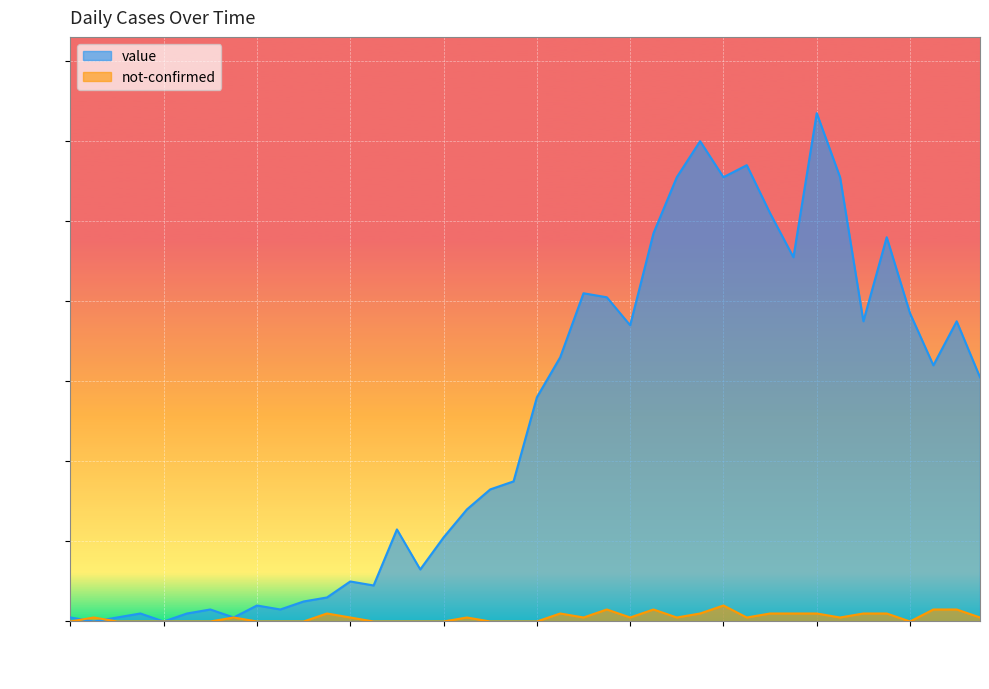

What is the label of the 15th point from the left?

2020-03-12